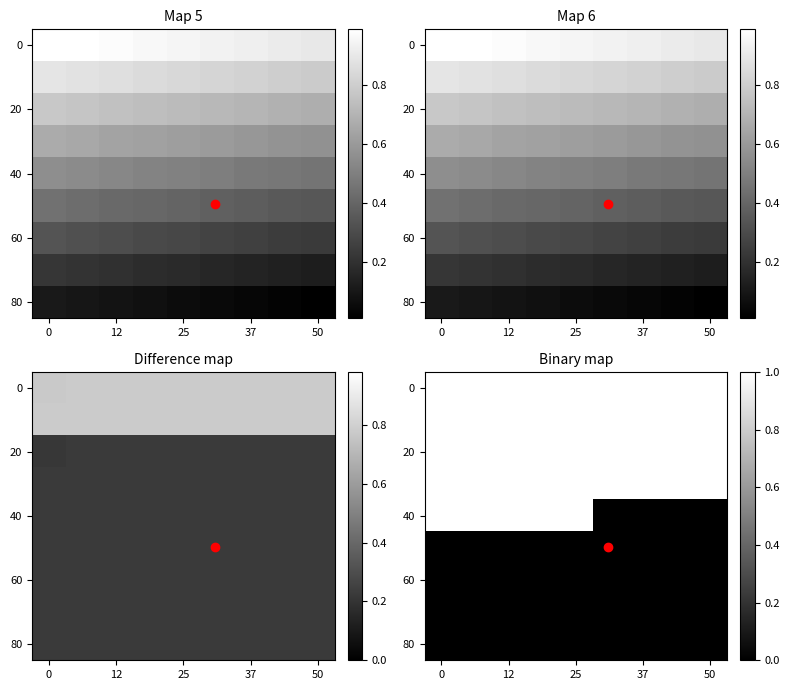

At how many categories does at least one series exceed 0?

9